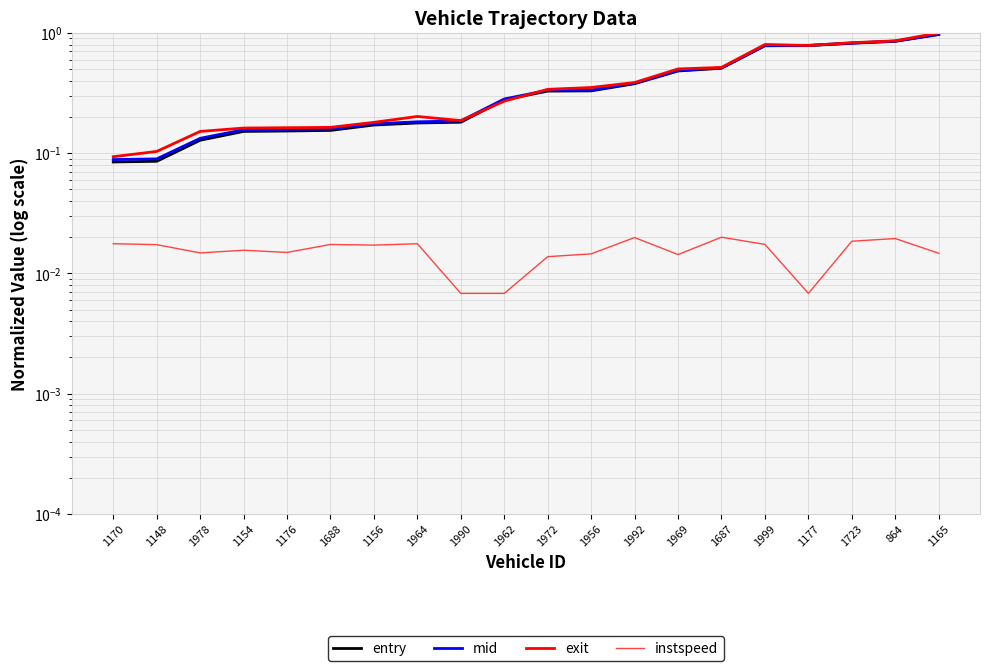

What are all the series names shown in the legend?

entry, mid, exit, instspeed